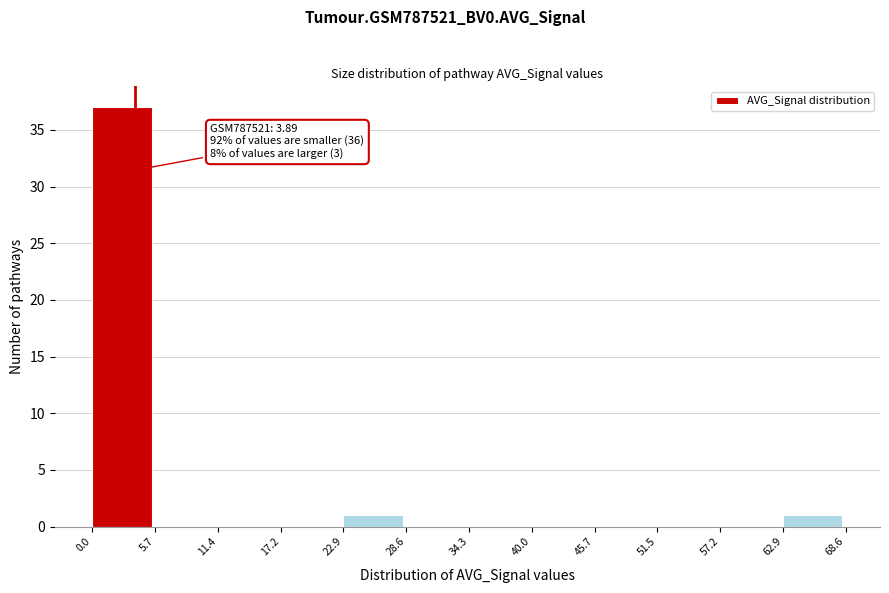

Over which range of the x-axis is the bar tallest?

0.0 to 5.7